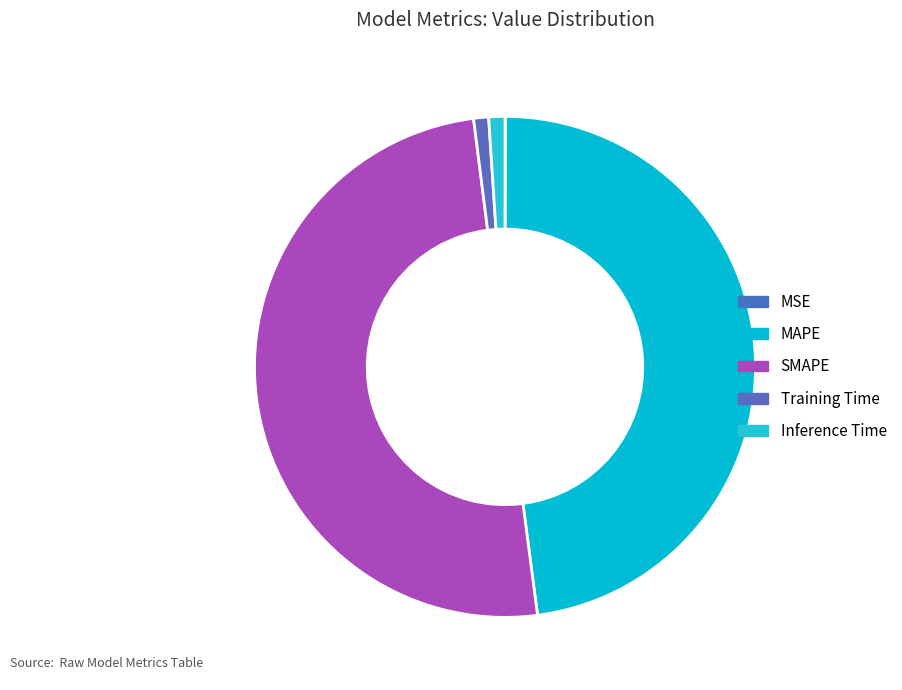

How many slices are in this pie chart?

5